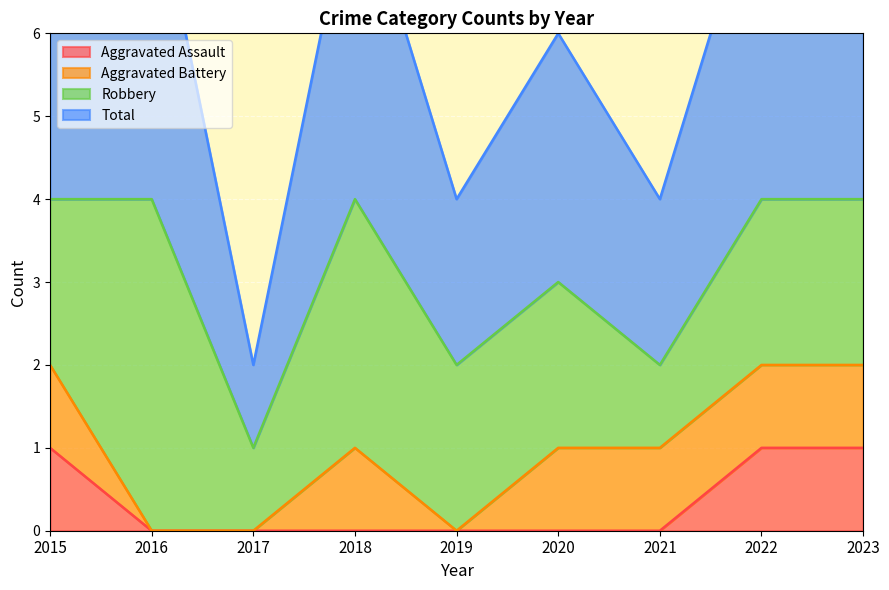

Which has a higher value, 2015 or 2017?

2015